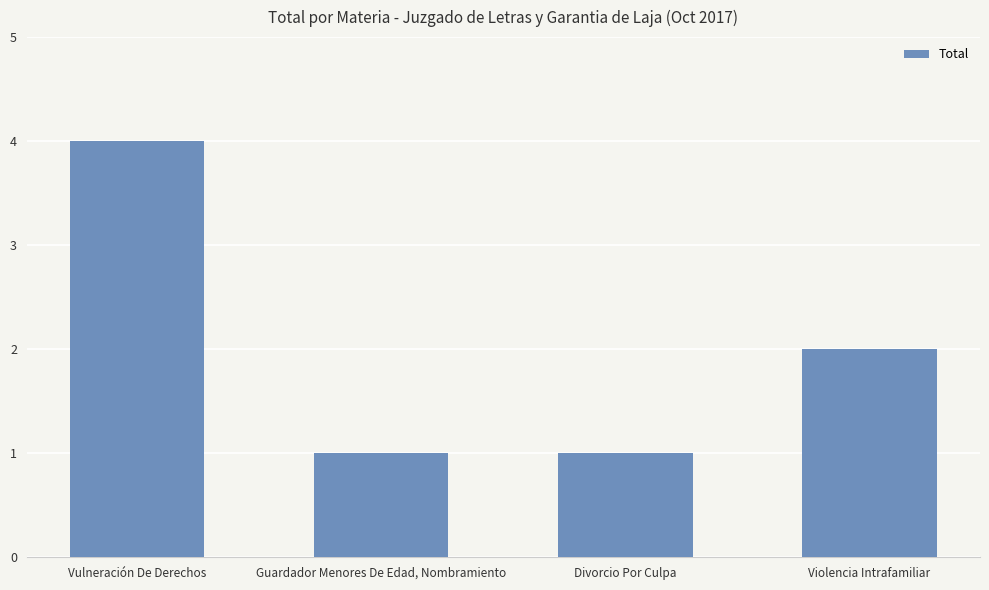

At which label does the data first exceed 2?

Vulneración De Derechos